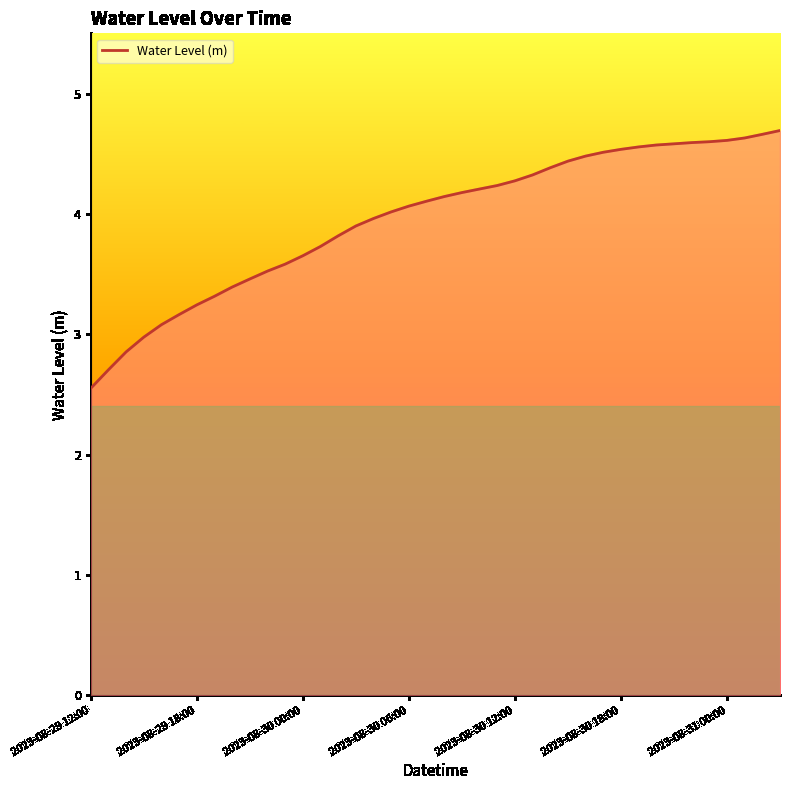

What is the minimum value shown in the chart?

2.6